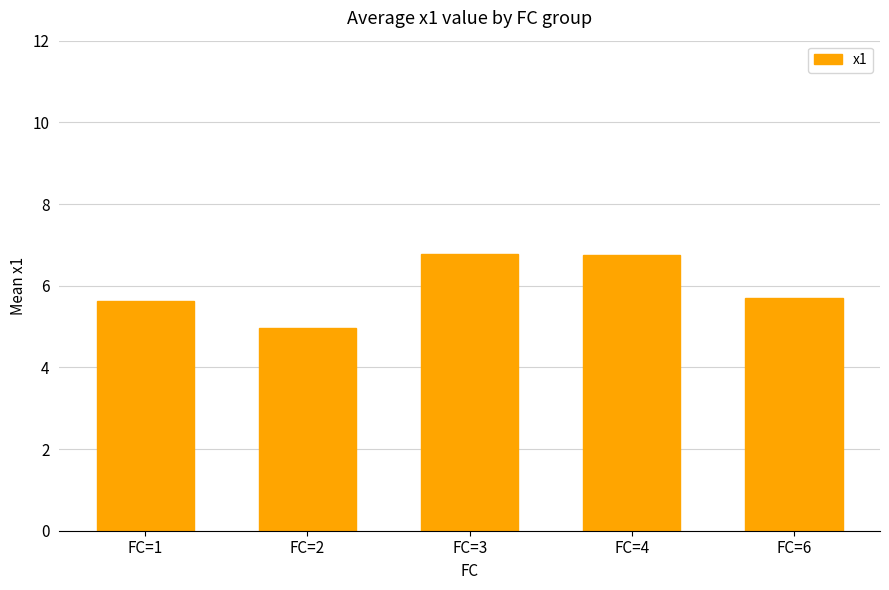

What is the value of the 4th bar from the left?

6.8